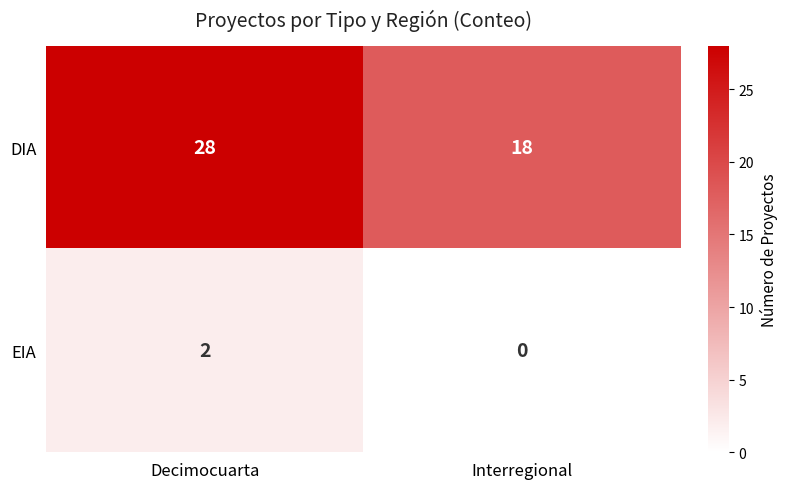

Which series has the largest total across all categories?

DIA